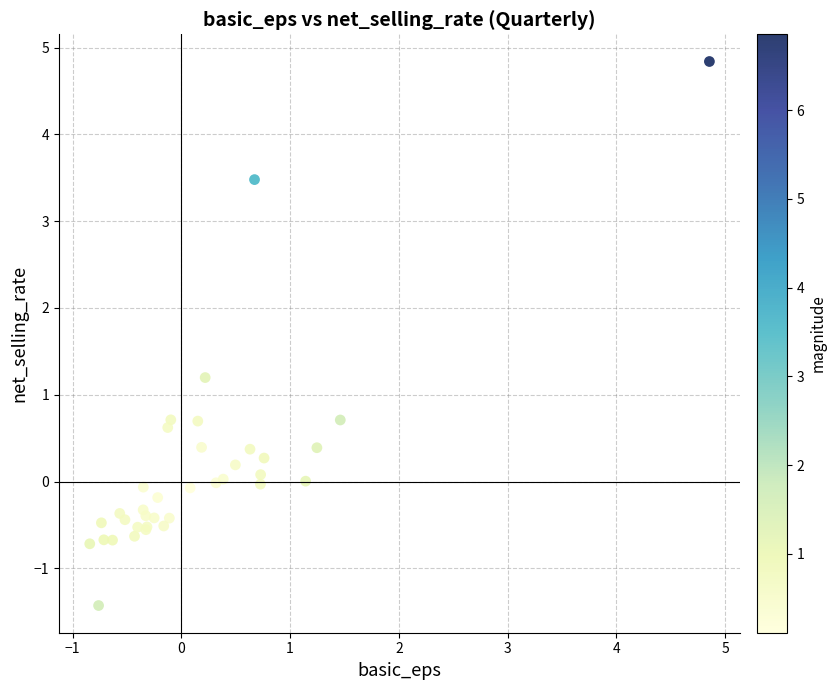

What Y value in the scatter plot is closest to 1?

1.2